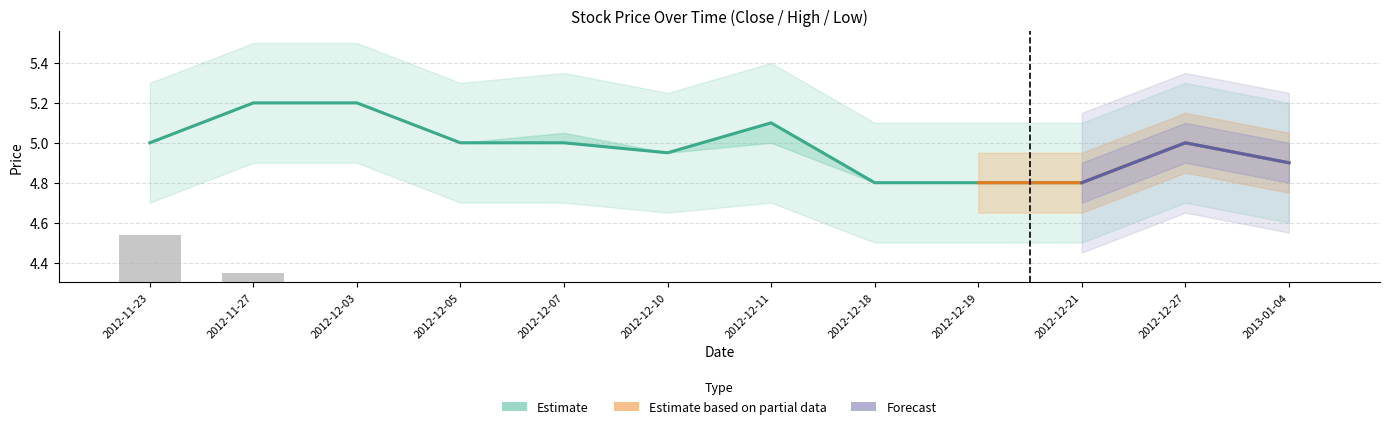

The value of Estimate (Close) at 2012-12-07 is 5.0. True or false?

True